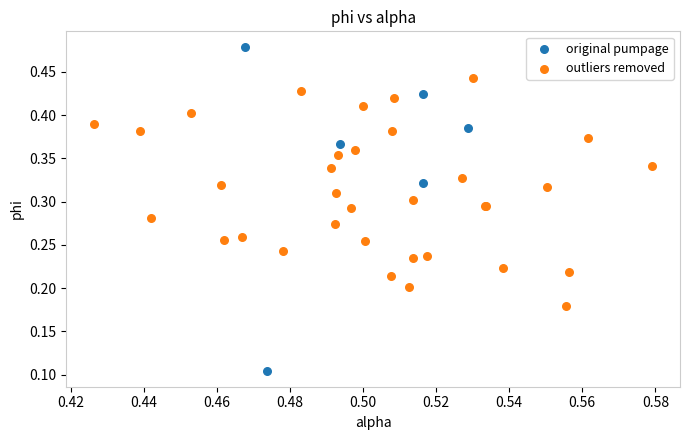

Which series has the widest spread of Y values?

original pumpage